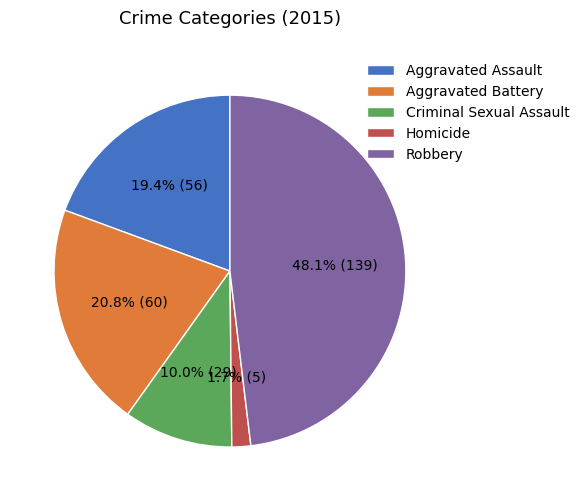

Combined, do Homicide and Aggravated Assault account for over 50%?

No